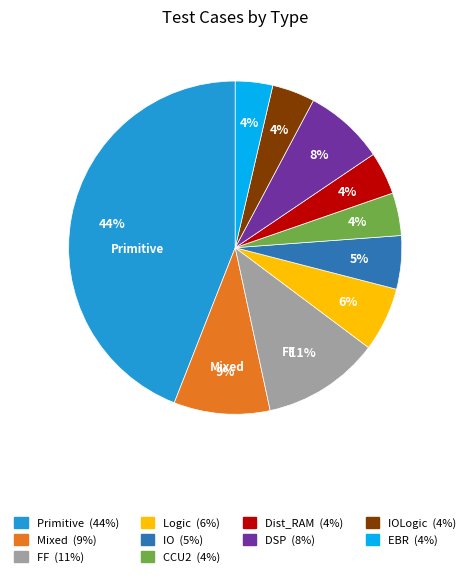

To the nearest percent, what percentage of the pie is Logic (6%)?

6%